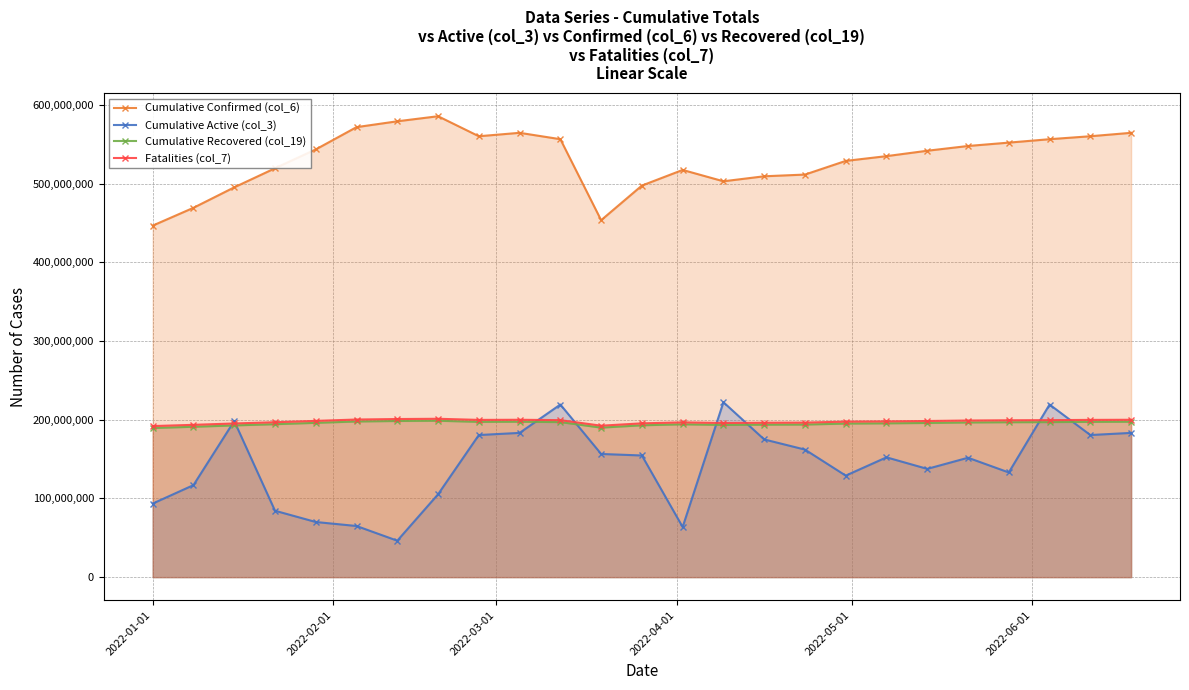

True or false: Cumulative Confirmed (col_6) has more than 2 interior local peaks.

True